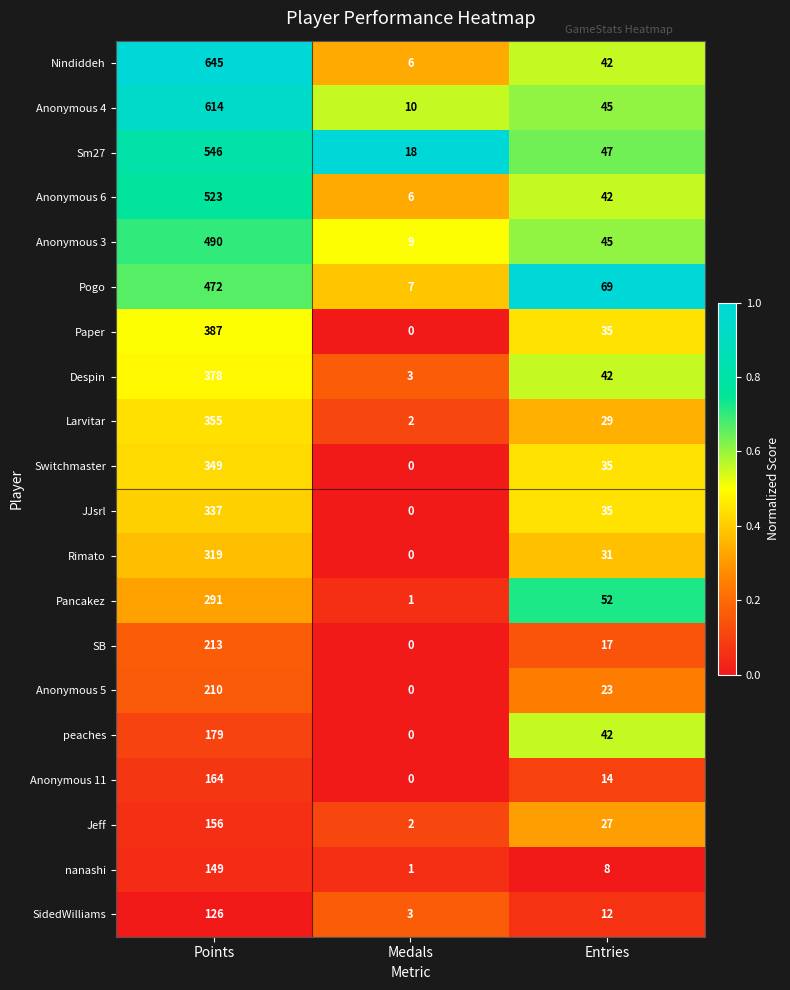

Count the number of data series in this chart.

20